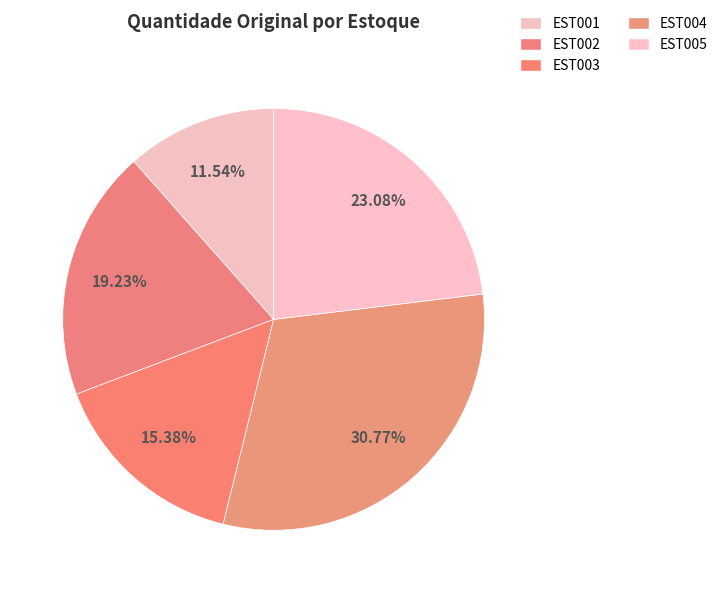

The EST003 slice represents 15% of the pie. True or false?

True